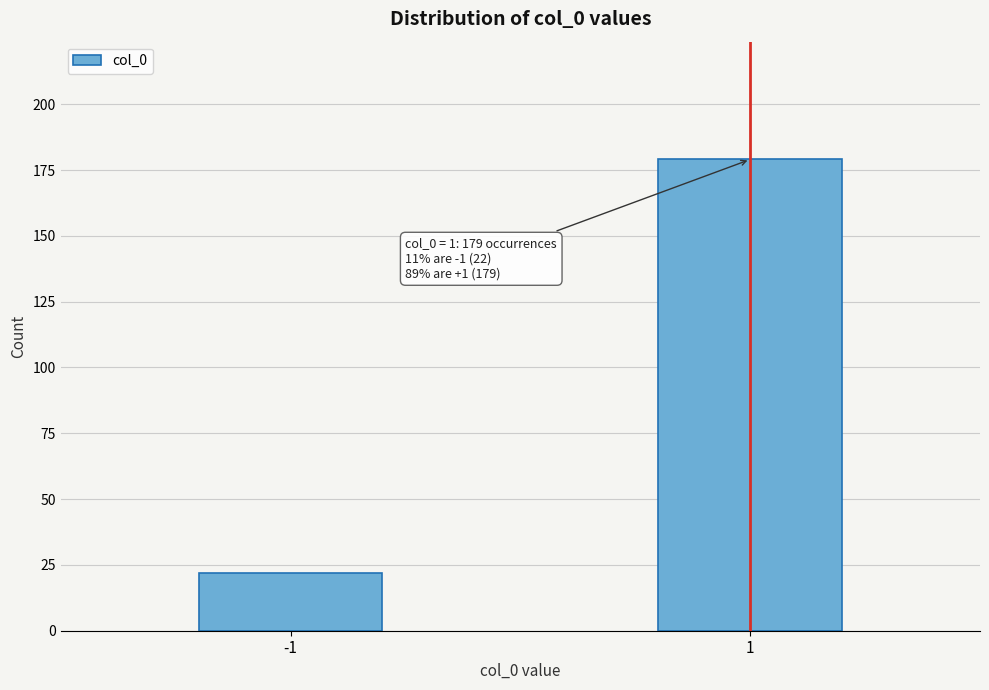

Reading right to left, what are all the values shown in this chart?

179	22